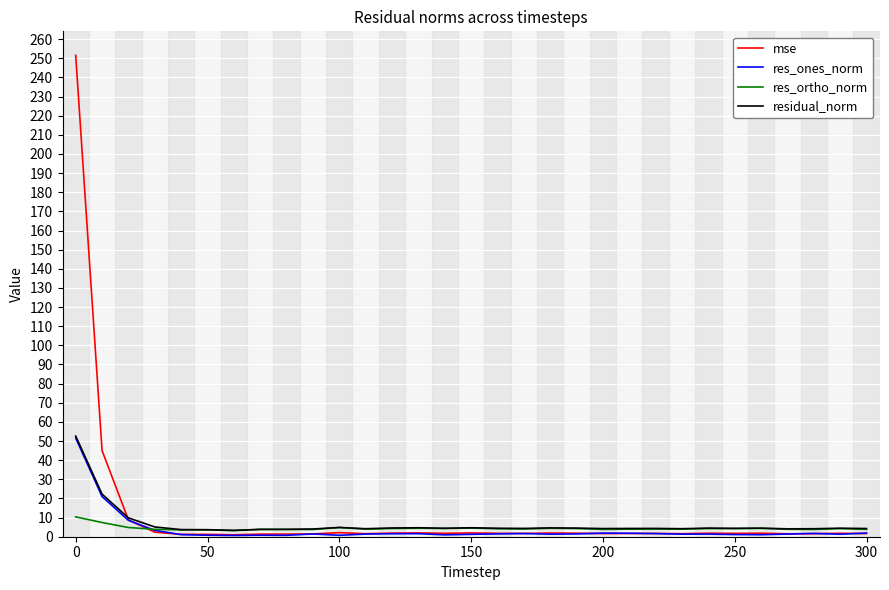

Does the chart display data point markers on the line(s)?

No